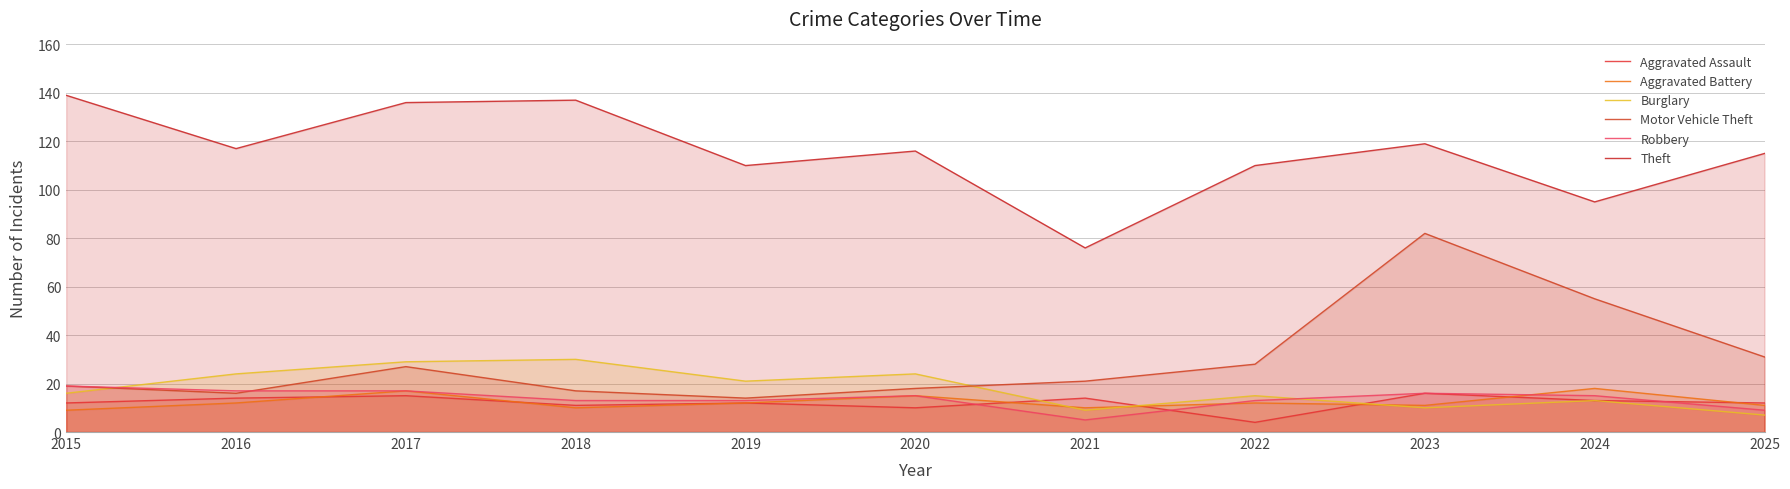

Reading right to left, extract all data points from this chart.

Aggravated Assault: 12	13	16	4	14	10	12	11	15	14	12
Aggravated Battery: 11	18	11	12	10	15	12	10	17	12	9
Burglary: 7	13	10	15	9	24	21	30	29	24	16
Motor Vehicle Theft: 31	55	82	28	21	18	14	17	27	16	19
Robbery: 9	15	16	13	5	15	13	13	17	17	19
Theft: 115	95	119	110	76	116	110	137	136	117	139